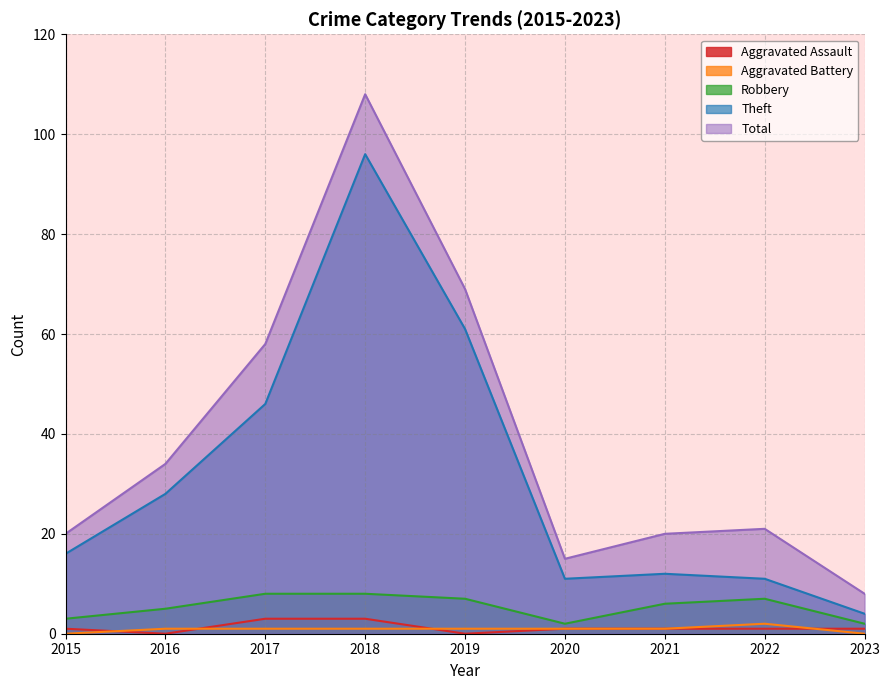

Is it true that Robbery equals 1 at 2023?

False